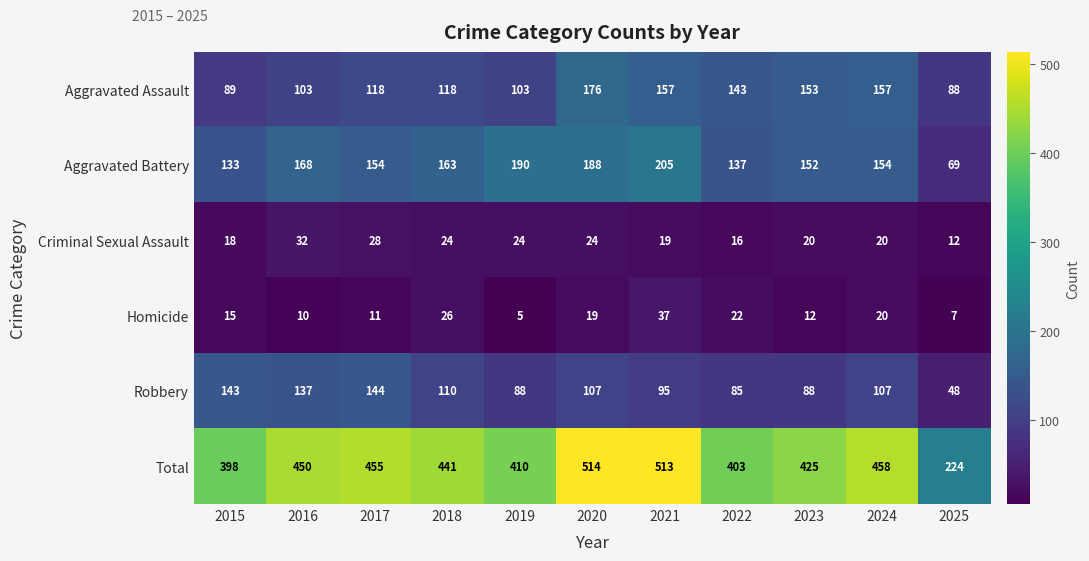

Which label corresponds to the largest value in the chart?

2020